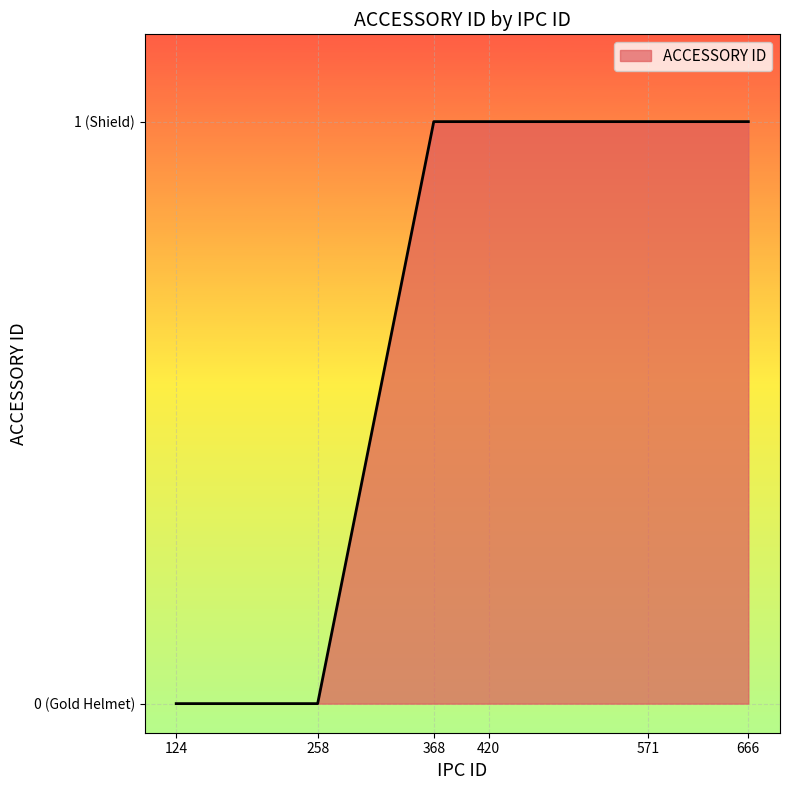

Is this an area chart (filled region under the line)?

Yes